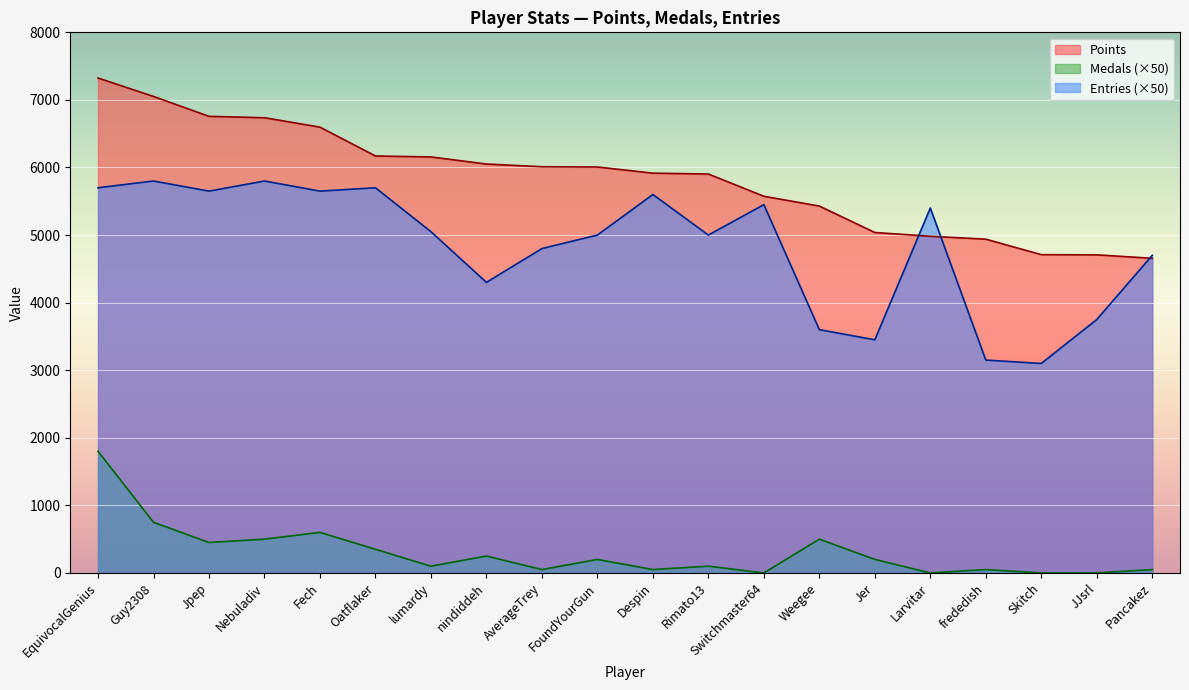

What is the highest value of the Points series?

7324